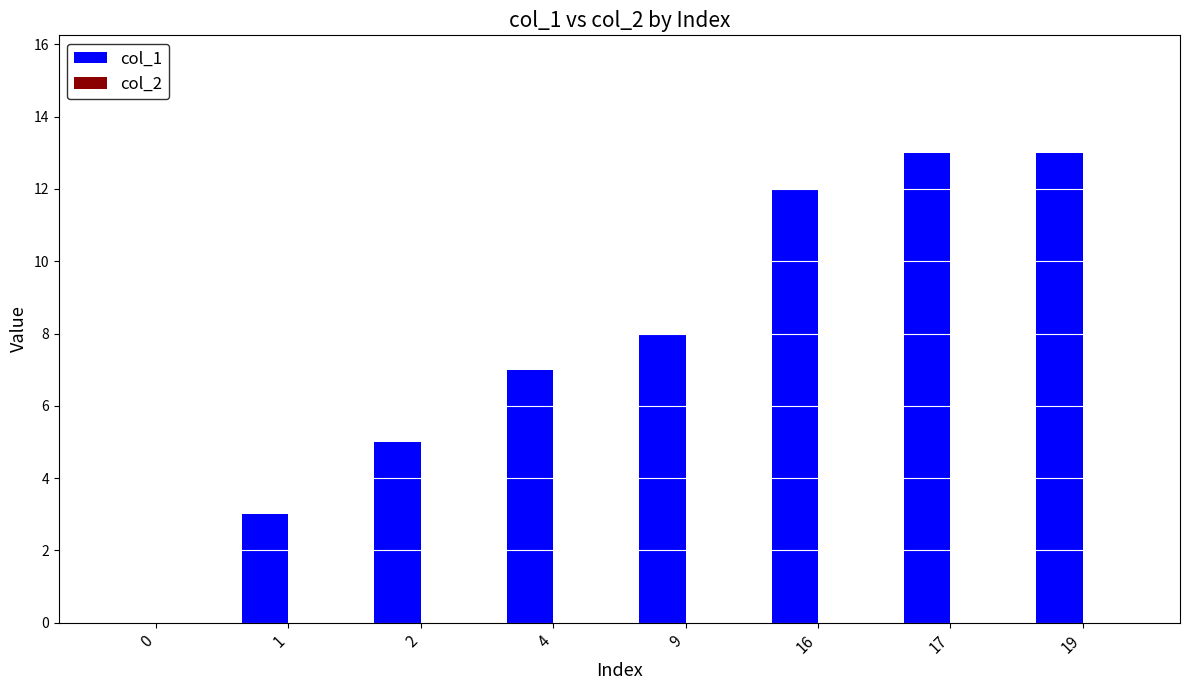

What is the sum of all values?

61